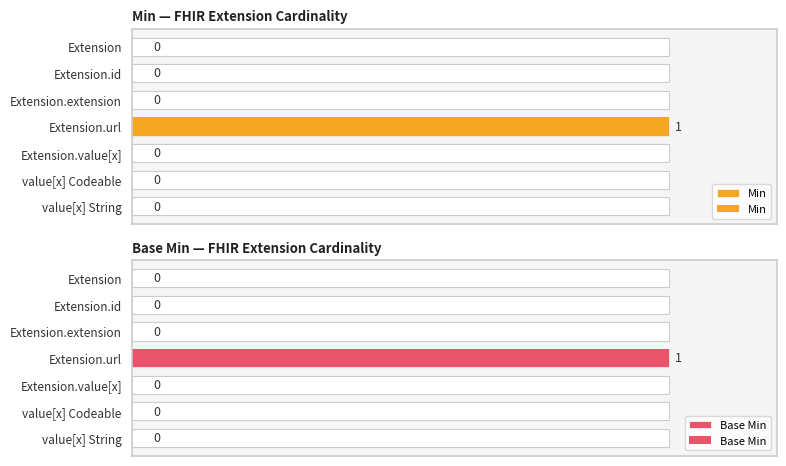

How many series are shown in this chart?

2